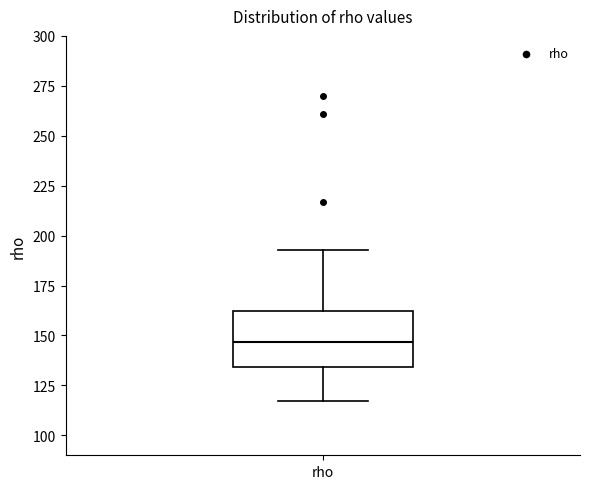

Read this box plot against the y-axis: the position of the median line, the range covered by the box, and the ends of both whiskers. The values are not printed on the chart, so give them approximately, as read against the axis.

median 145, box 135 to 160, whiskers 115 to 195